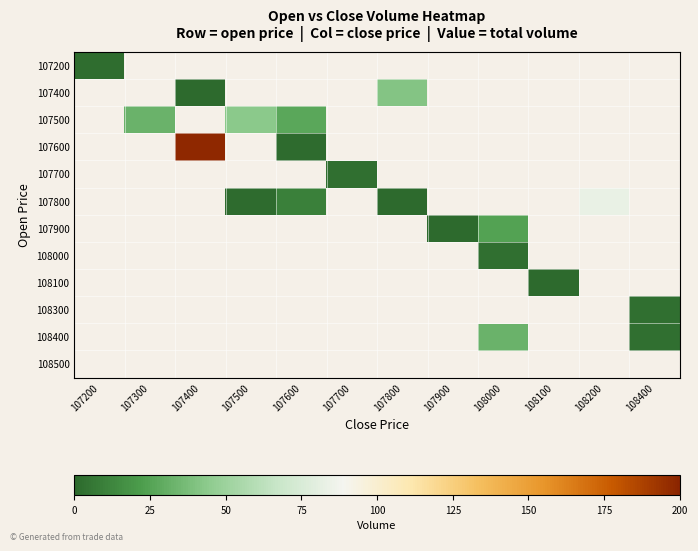

Which category has the lowest value across all series?

107900